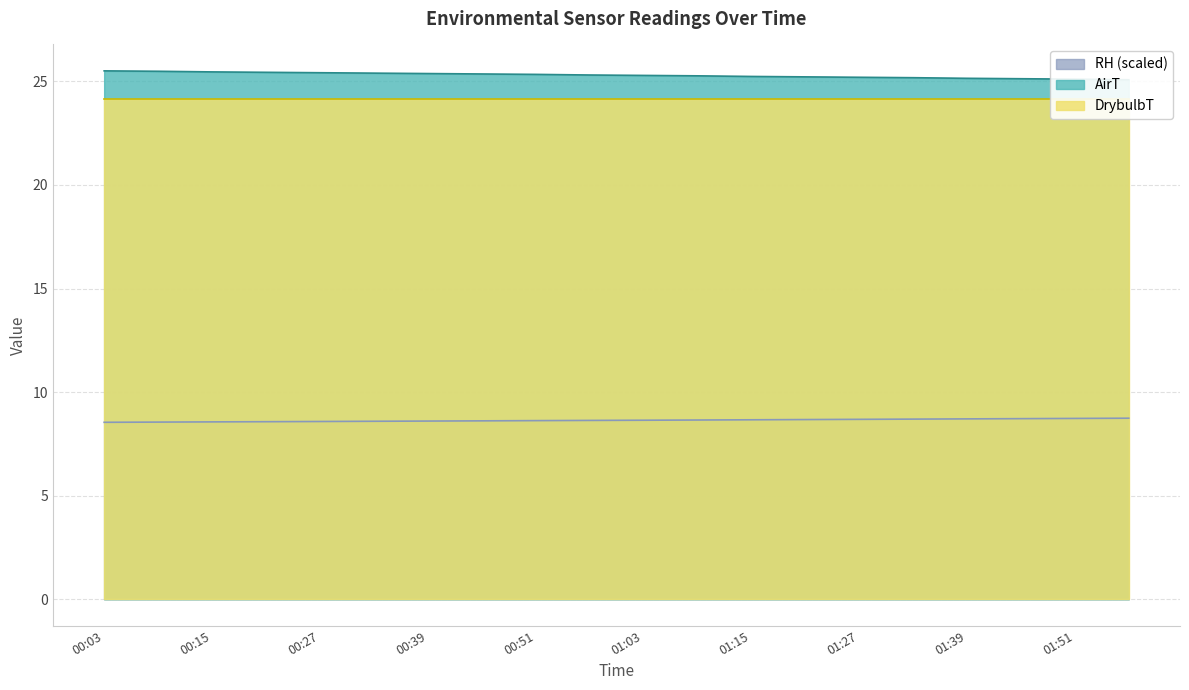

True or false: RH and AirT intersect in this chart.

False